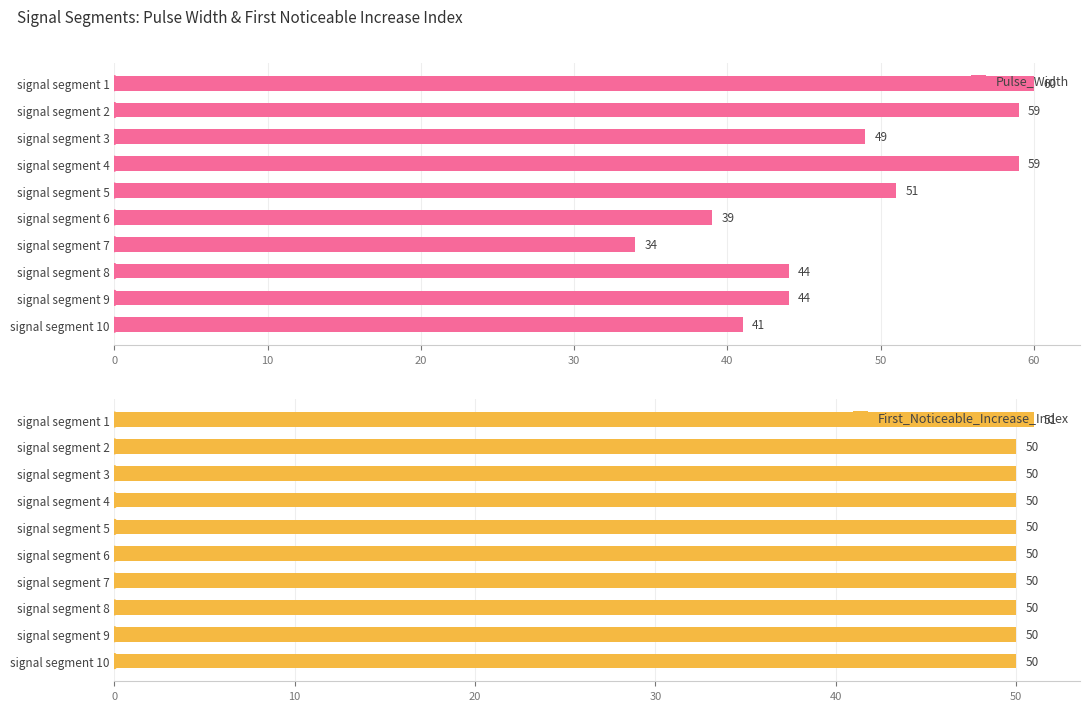

What is the minimum value shown in the chart?

34